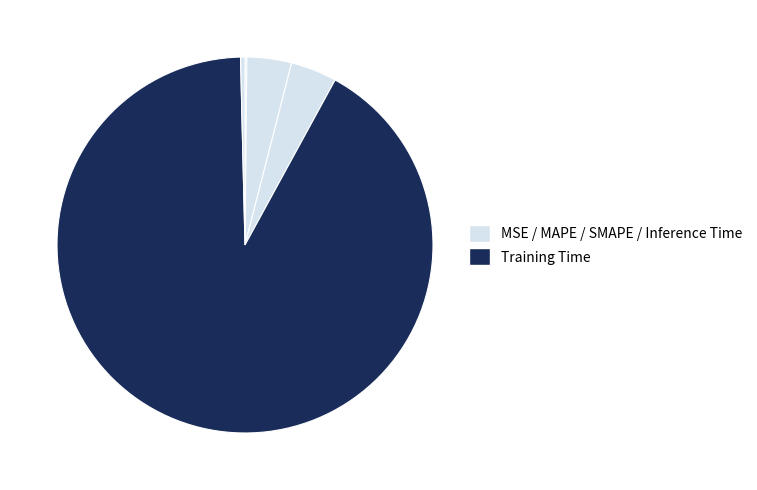

Rank the categories by value from lowest to highest.

MSE, Inference Time, MAPE, SMAPE, Training Time